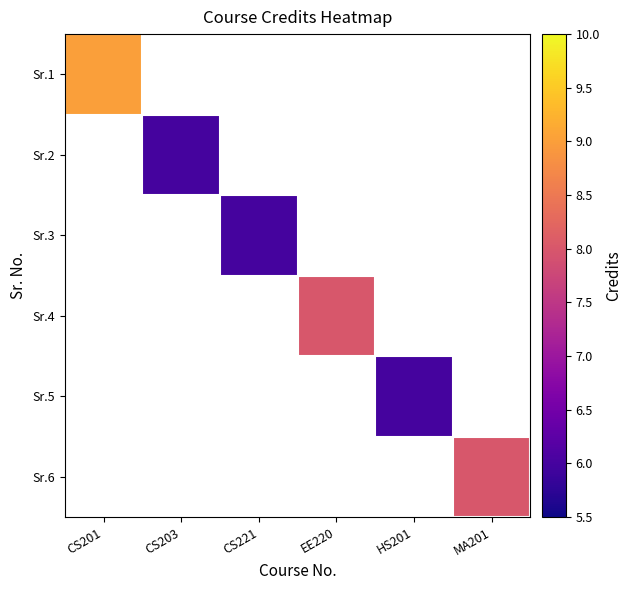

What is the greatest value displayed?

9.0